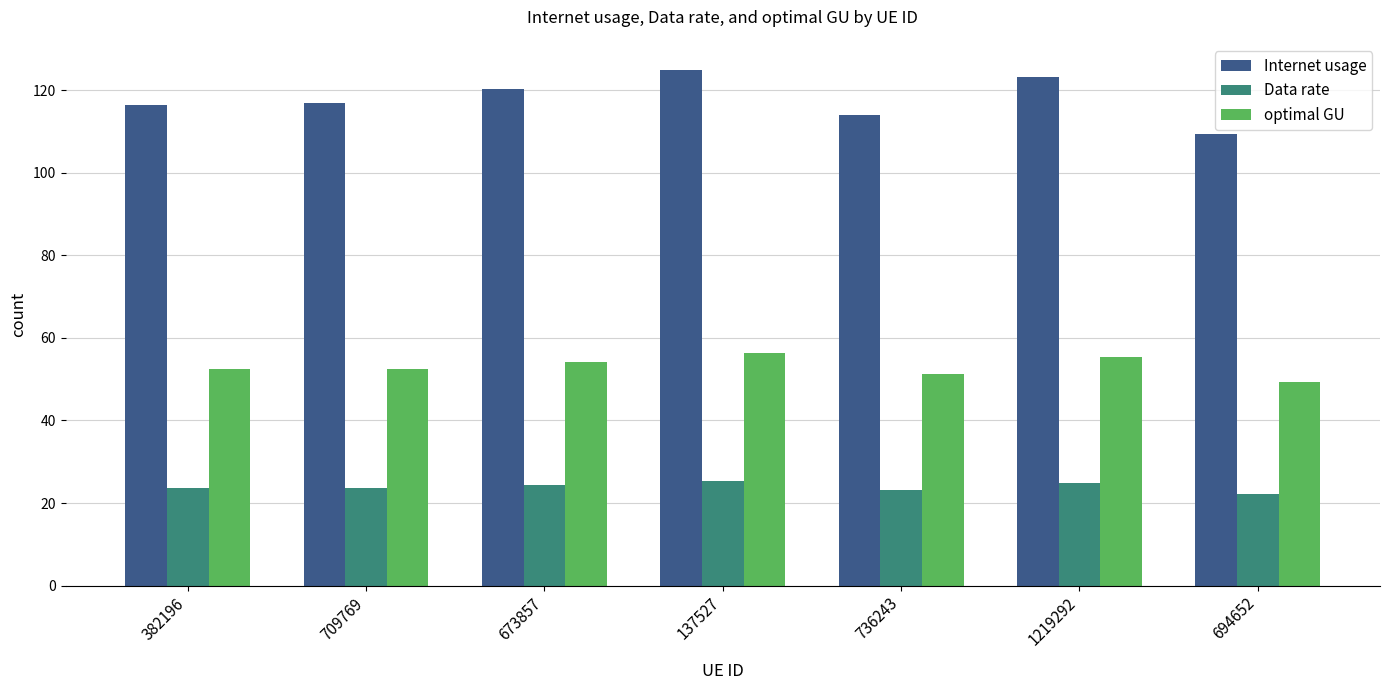

Which series has the widest spread of values?

Internet usage